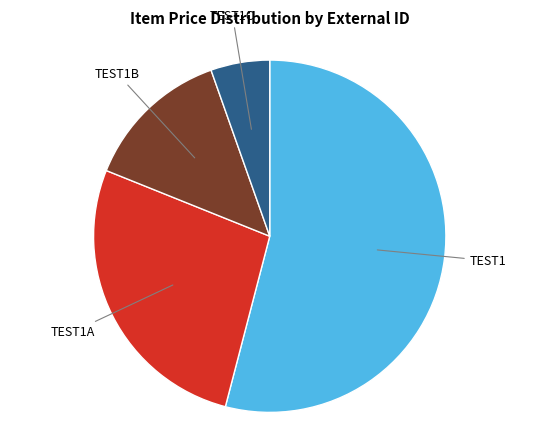

Is there a majority slice in this chart?

Yes